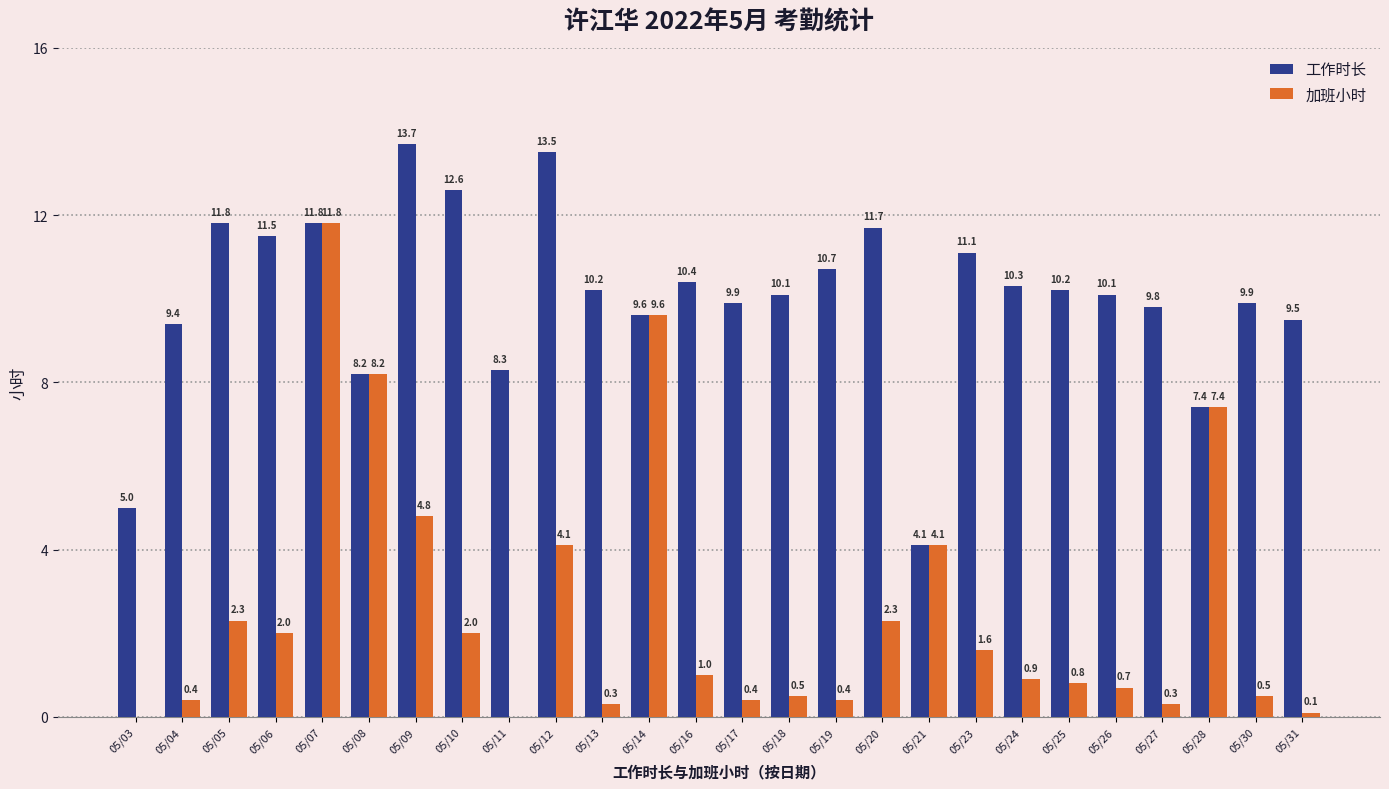

What is the sum of all 加班小时 values?

66.5